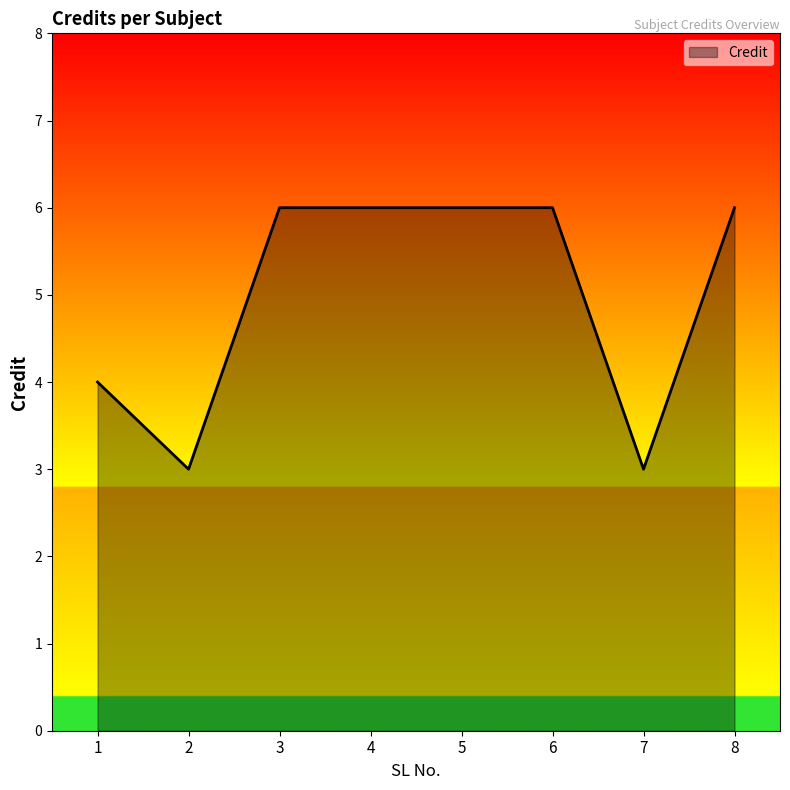

What is the average value?

5